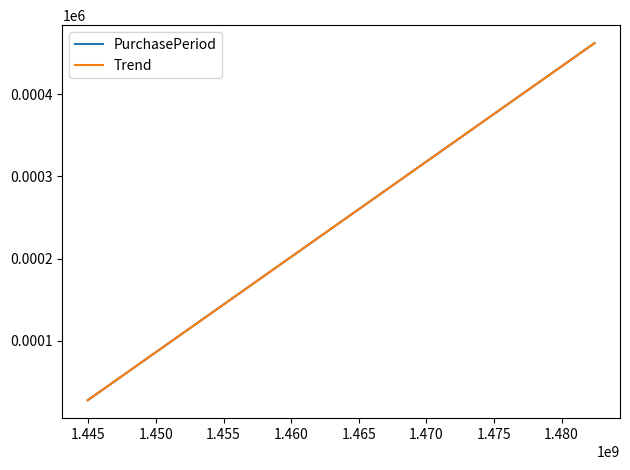

What is the maximum value for PurchasePeriod?

462.0